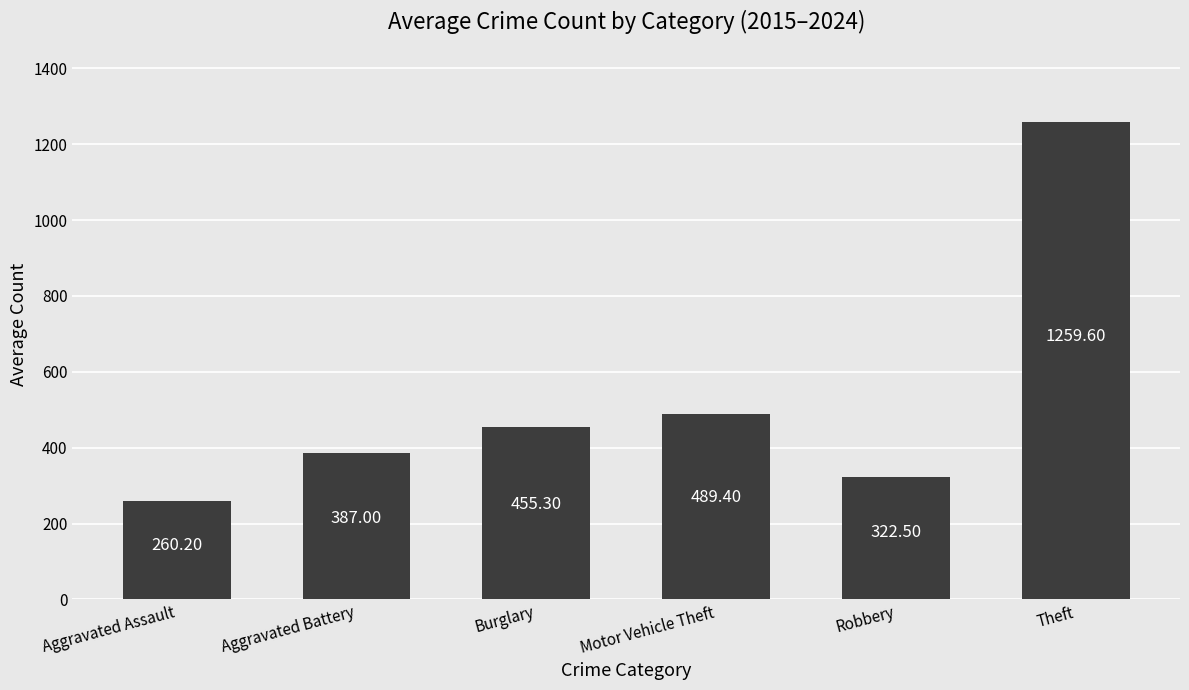

Between Aggravated Battery and Theft, which is larger?

Theft